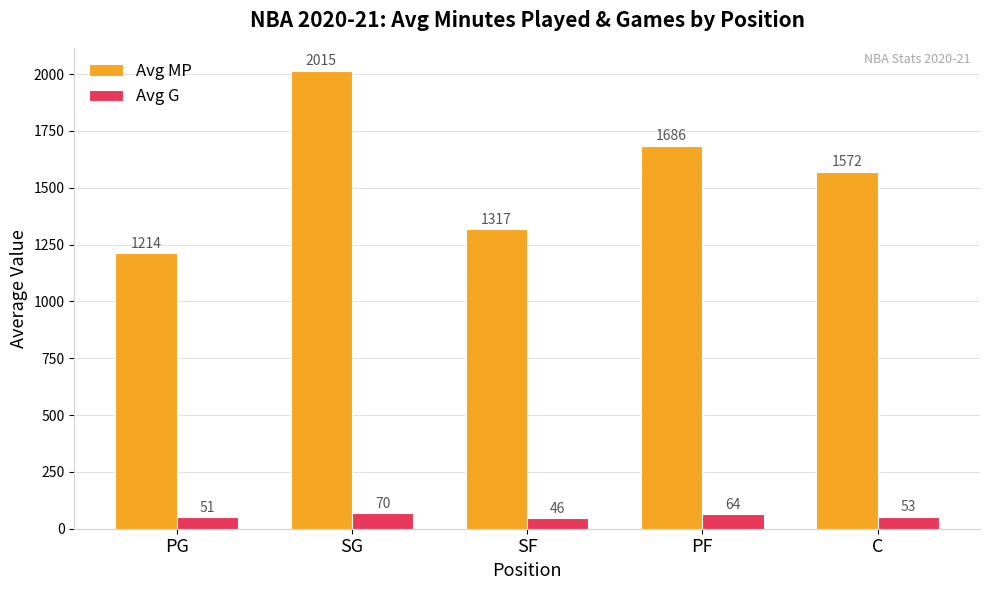

What is the value of the Avg G bar at the 3rd from the left?

45.8